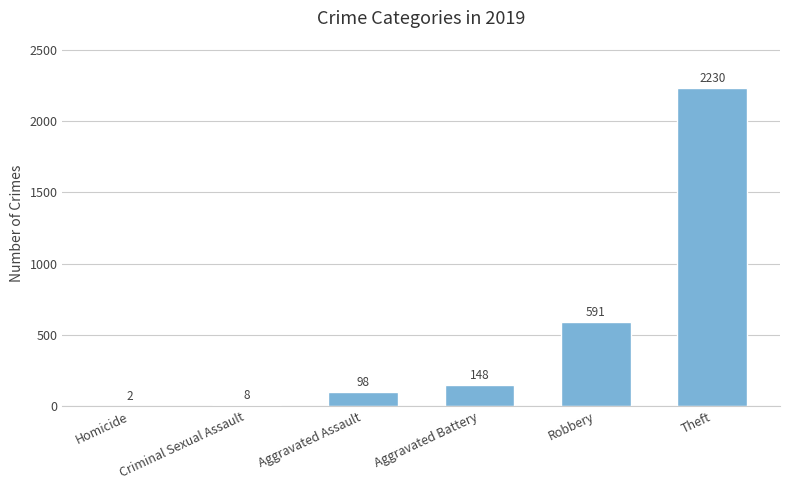

What is the difference between the values at Homicide and Aggravated Assault?

96